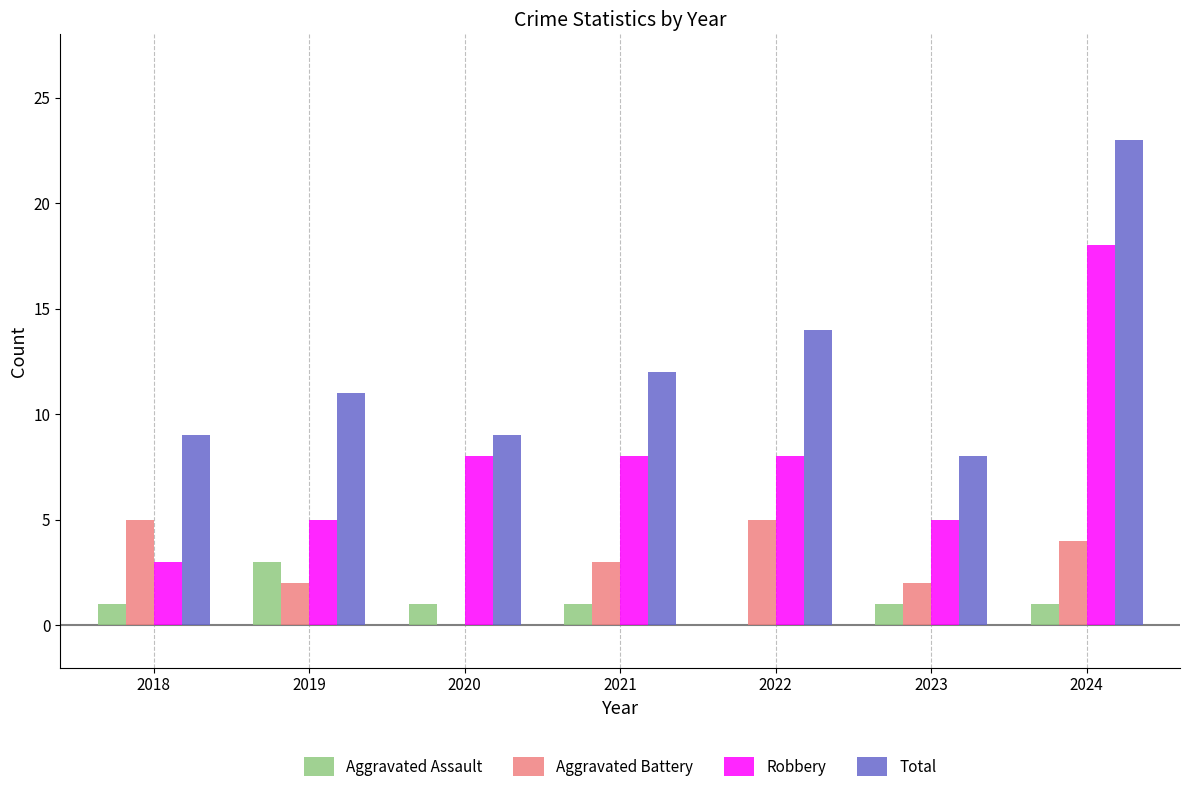

Is it true that Aggravated Assault equals 1 at 2021?

True